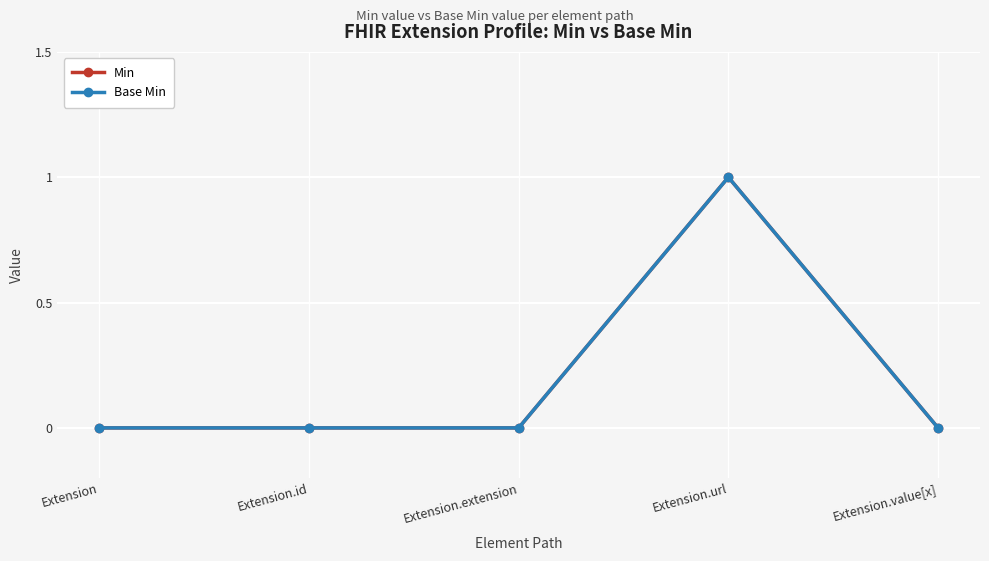

Does the chart have visible grid lines?

Yes